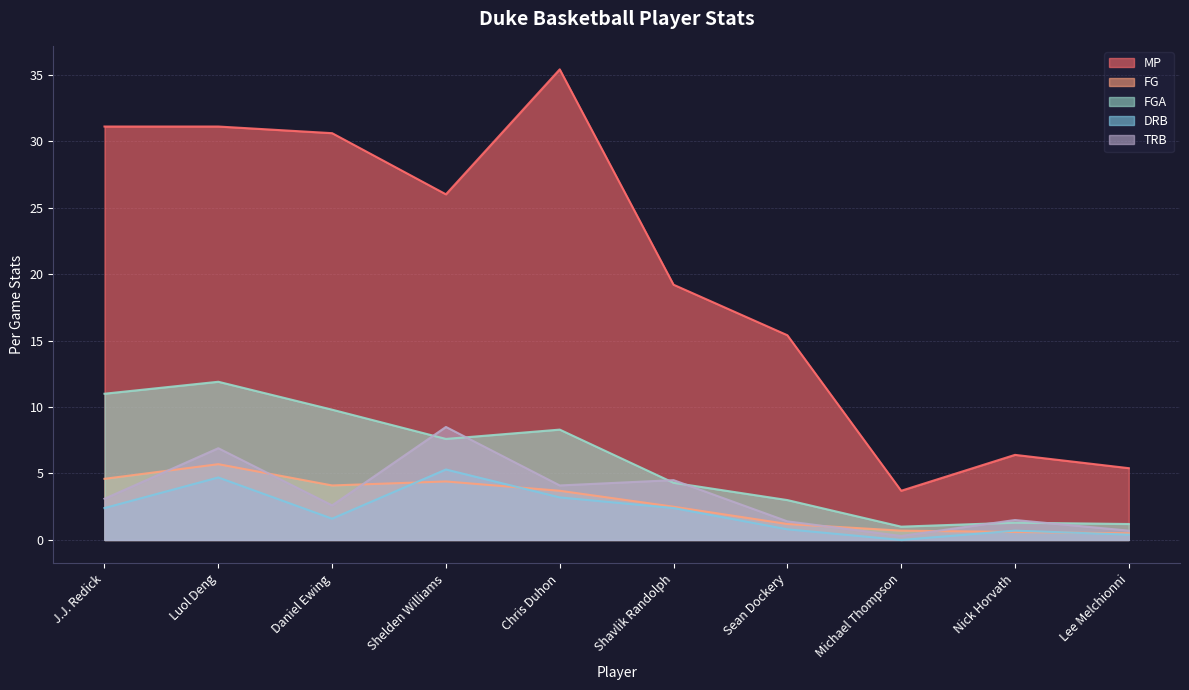

What is the lowest value of the FGA series?

1.0